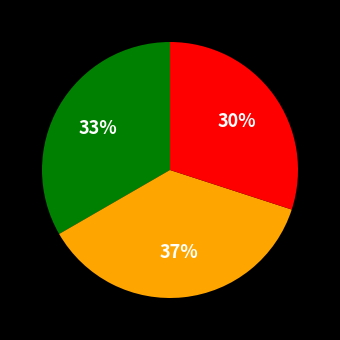

Is there a majority slice in this chart?

No